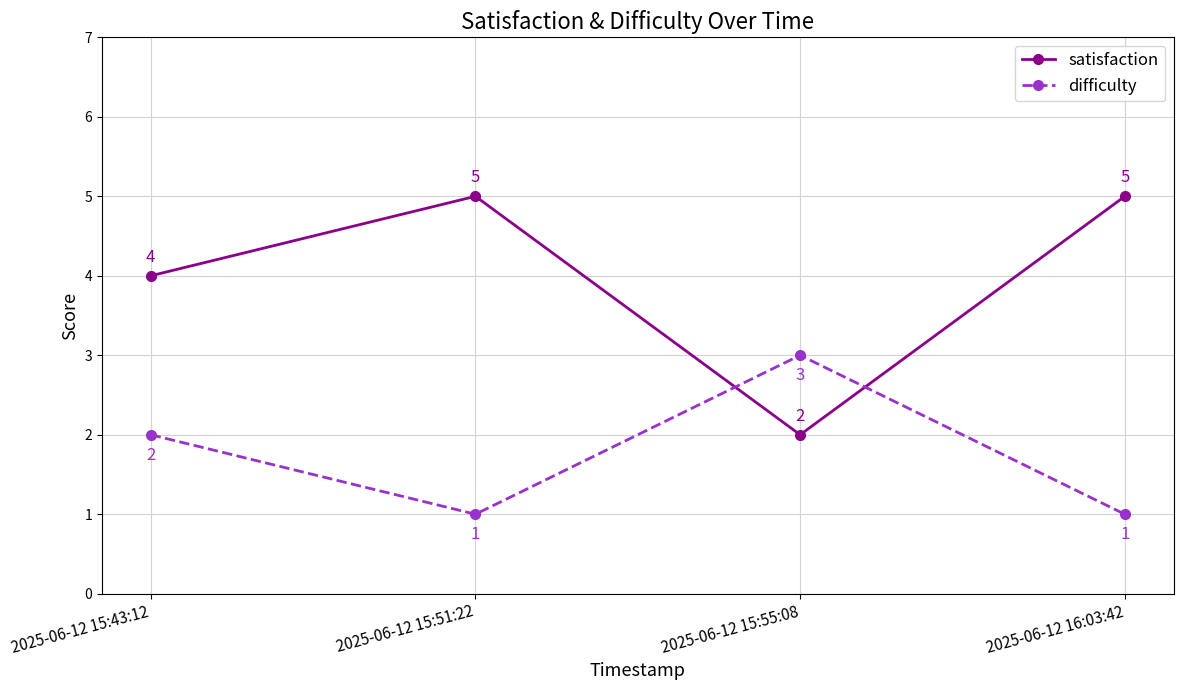

How many satisfaction values are between 4 and 5?

3